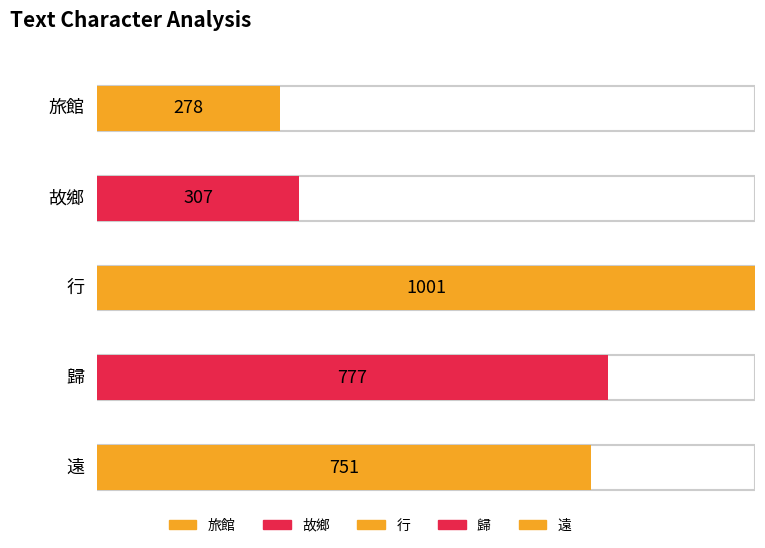

At which category is the sum across all series the highest?

行